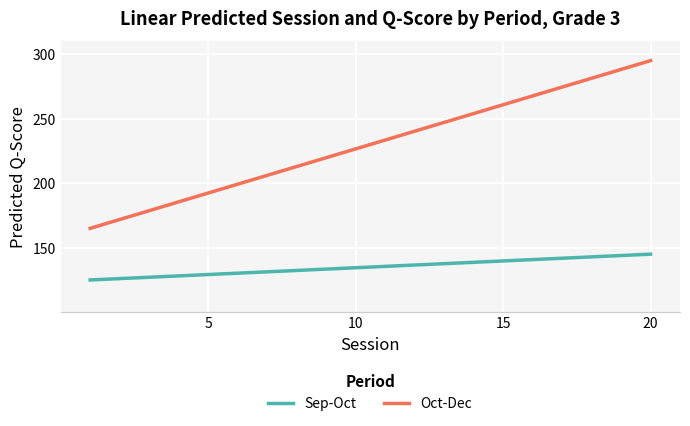

Rank the series by their maximum value, from lowest to highest.

Sep-Oct, Oct-Dec